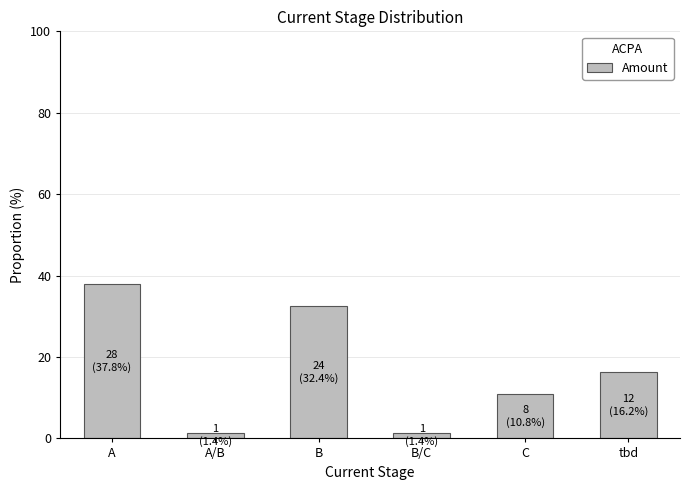

Reading left to right, extract all data points from this chart.

A=37.8	A/B=1.4	B=32.4	B/C=1.4	C=10.8	tbd=16.2